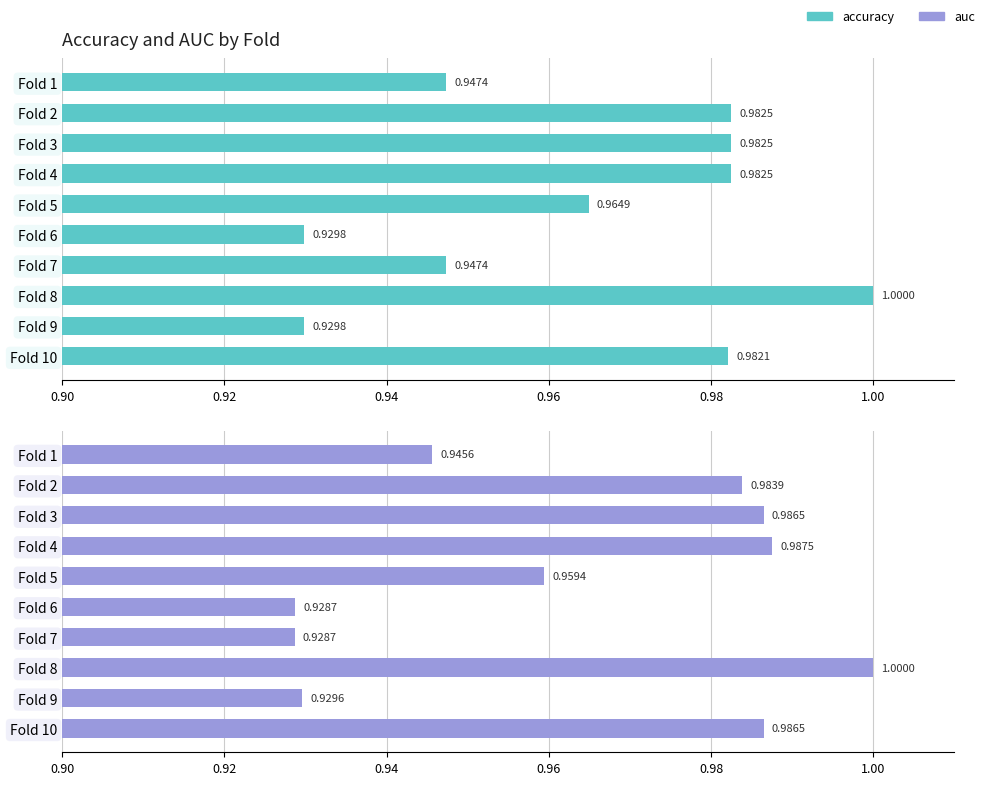

The accuracy series shows 0.3 at Fold 9. True or false?

False